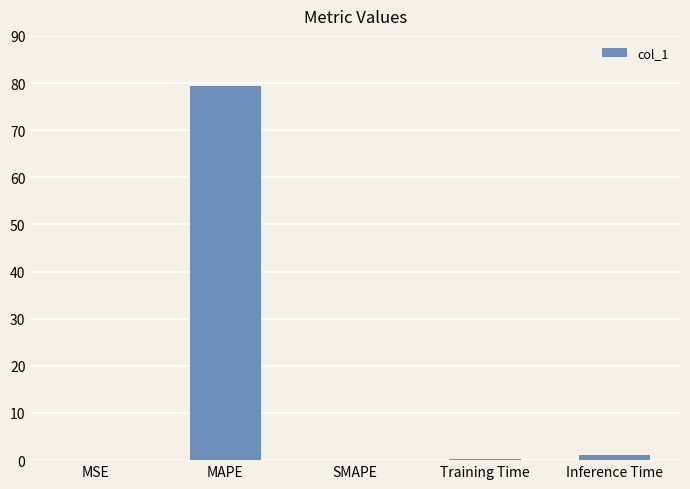

What is the difference between the values at SMAPE and MAPE?

79.4